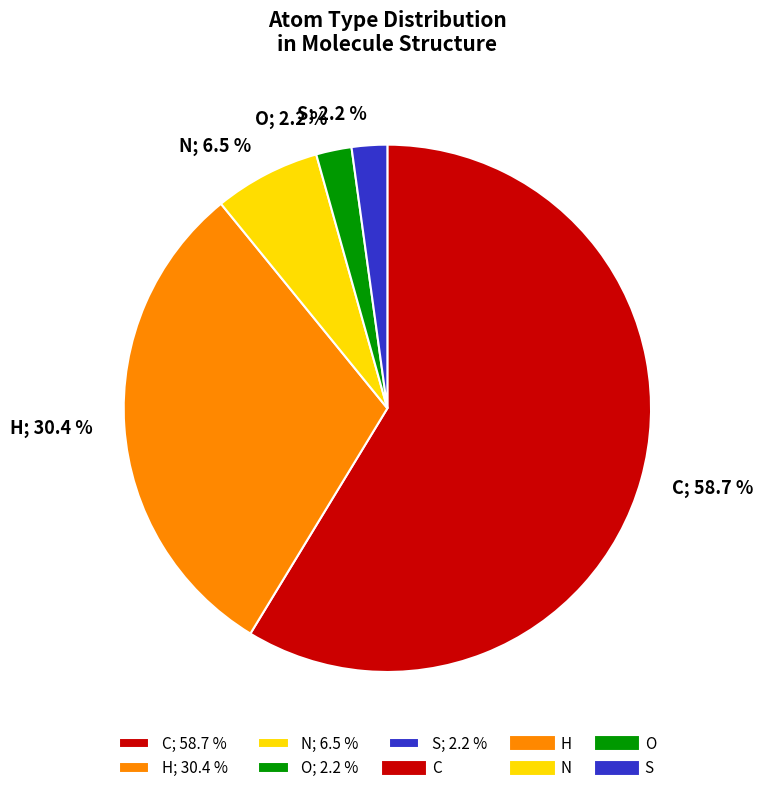

Combined, do N; 6.5 % and H; 30.4 % account for over 50%?

No